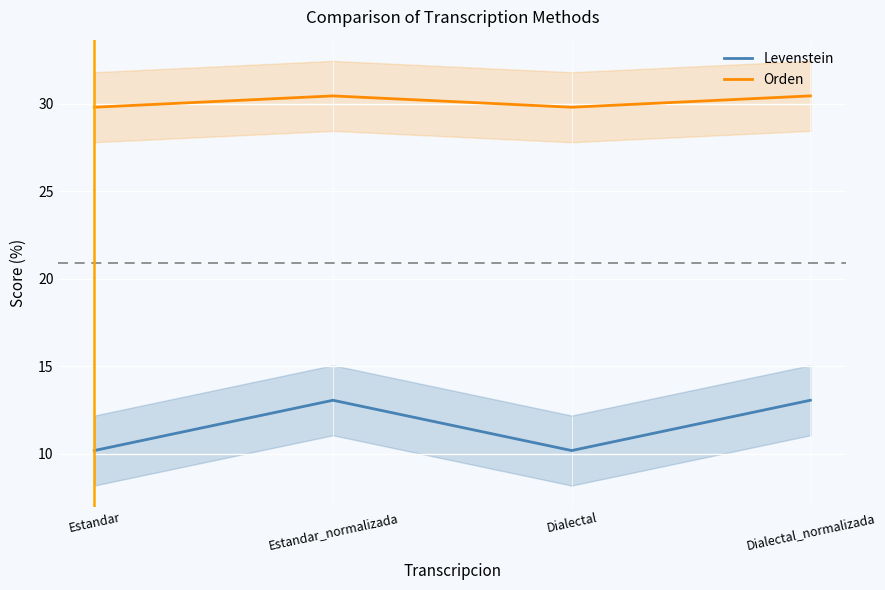

True or false: Levenstein and Orden intersect in this chart.

False